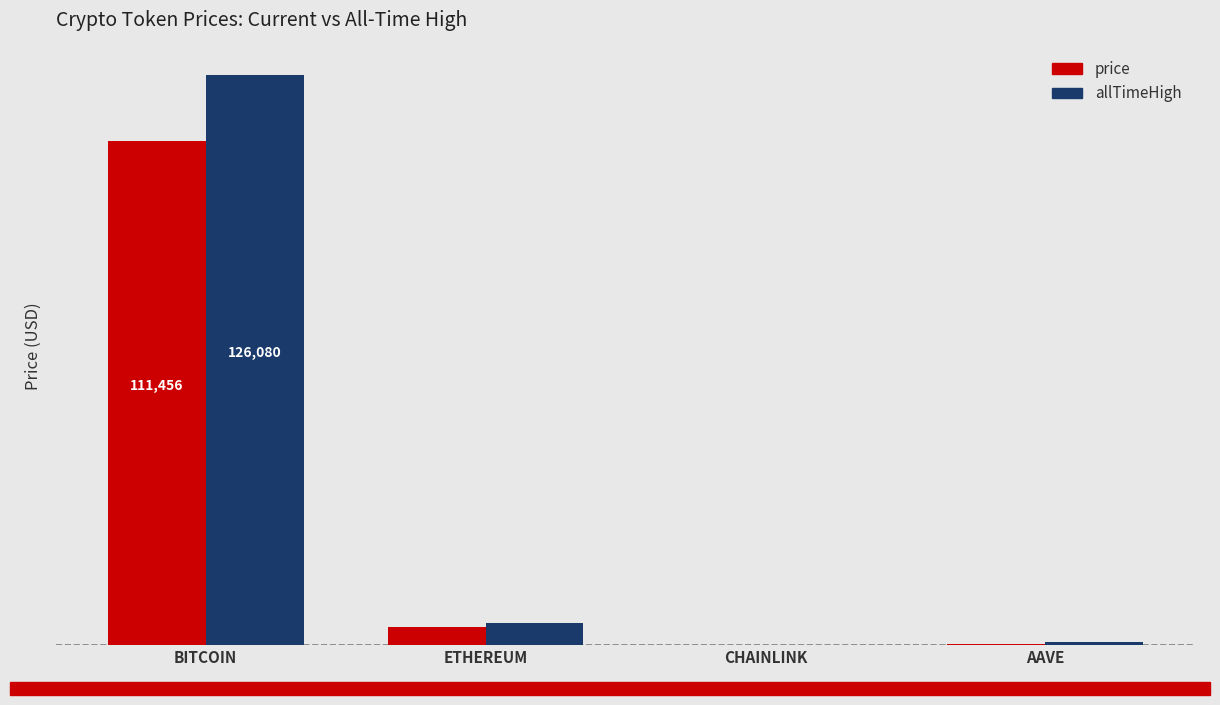

Reading right to left, transcribe all the data shown in this chart.

price: 227.2	18.1	3952.5	111456.0
allTimeHigh: 661.7	52.7	4946.1	126080.0